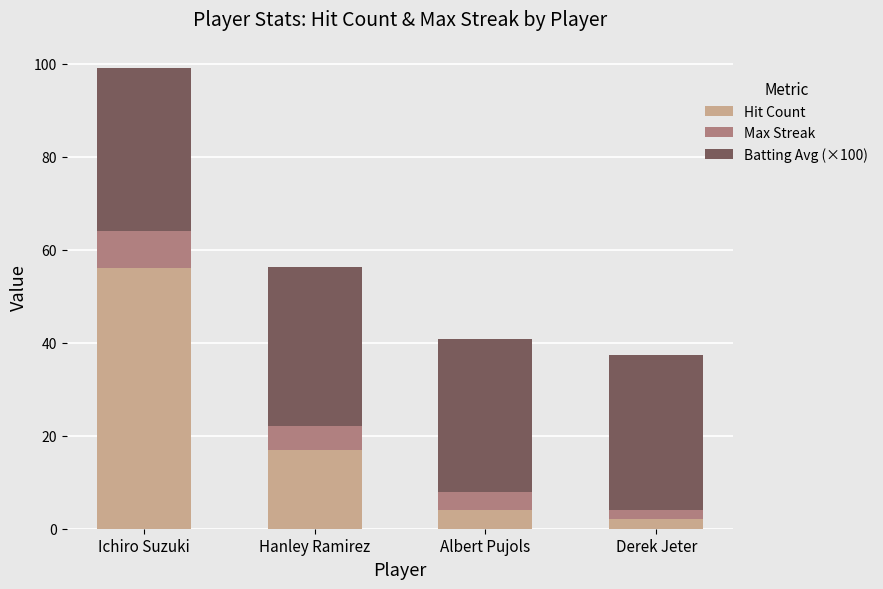

At which label is Hit Count closest to 29?

Hanley Ramirez